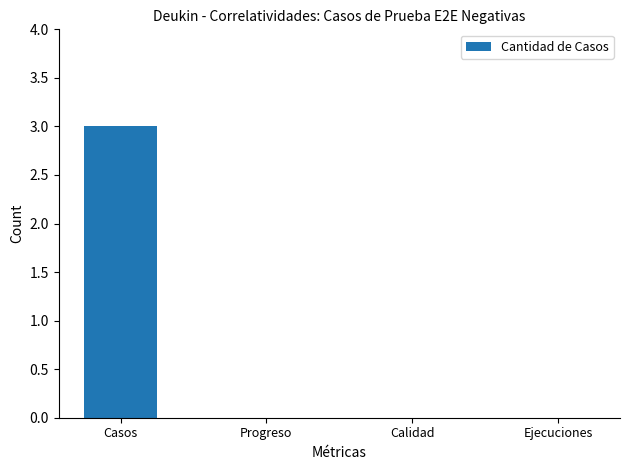

The value at Ejecuciones is -2. True or false?

False